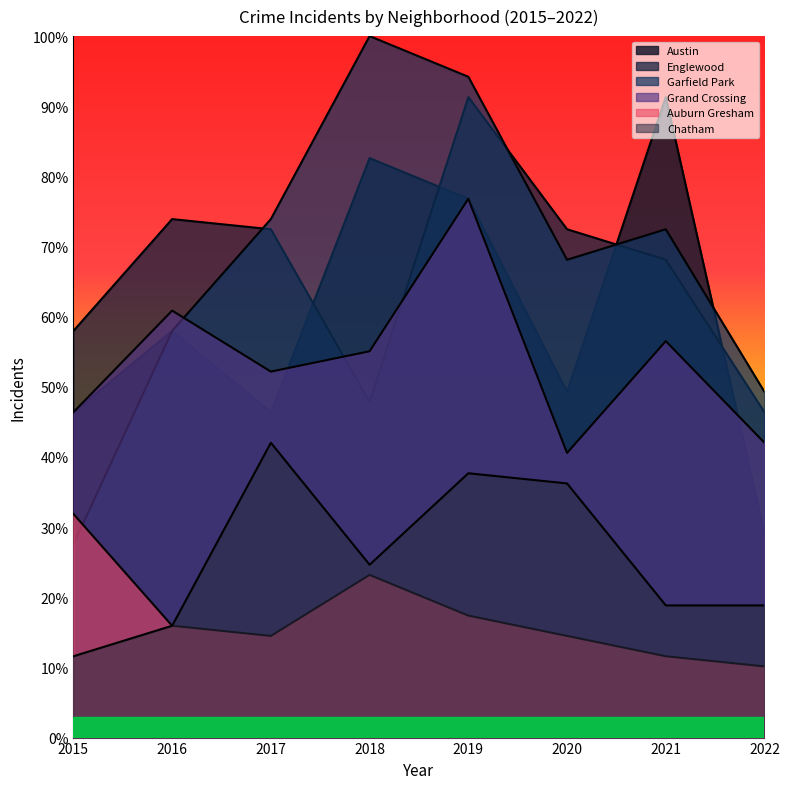

List the series in order of their peak value, highest first.

Garfield Park, Austin, Englewood, Grand Crossing, Chatham, Auburn Gresham